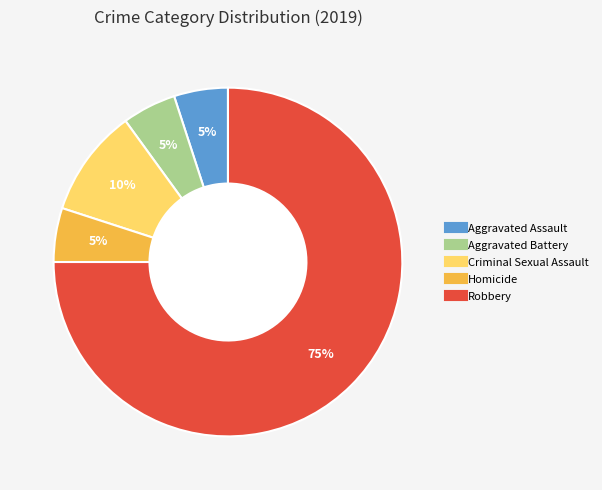

To the nearest percent, what is the average slice percentage?

20%